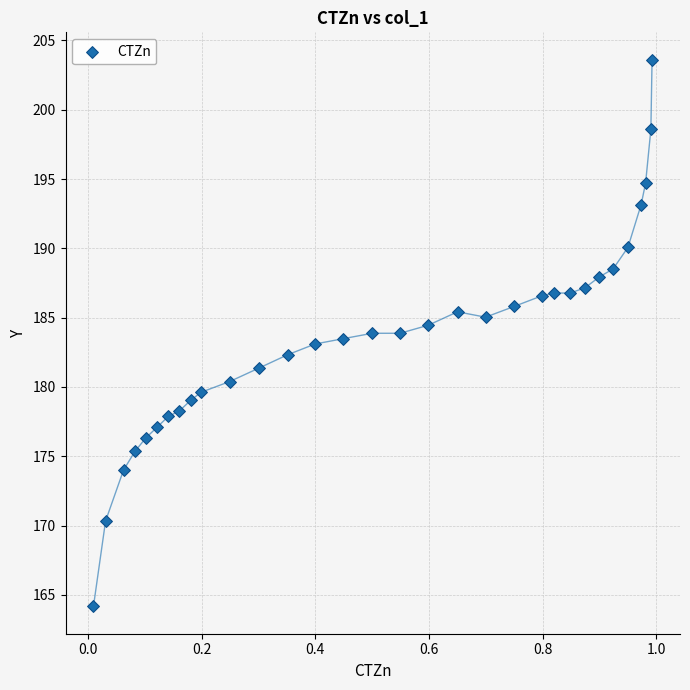

What is the range of X values (max minus min)?

1.0